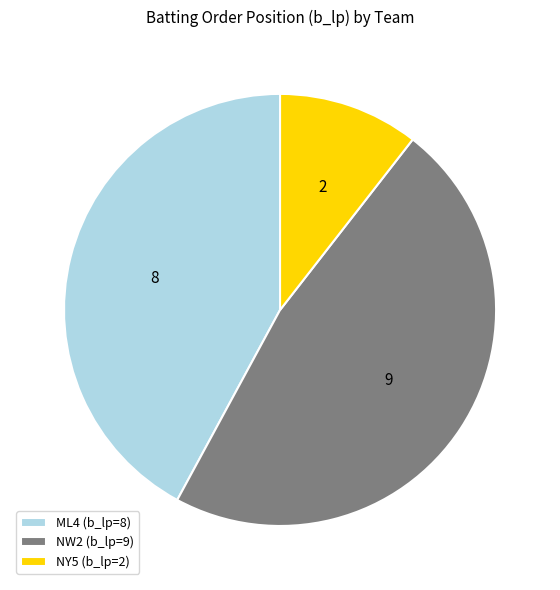

Rank the categories by value from highest to lowest.

NW2, ML4, NY5